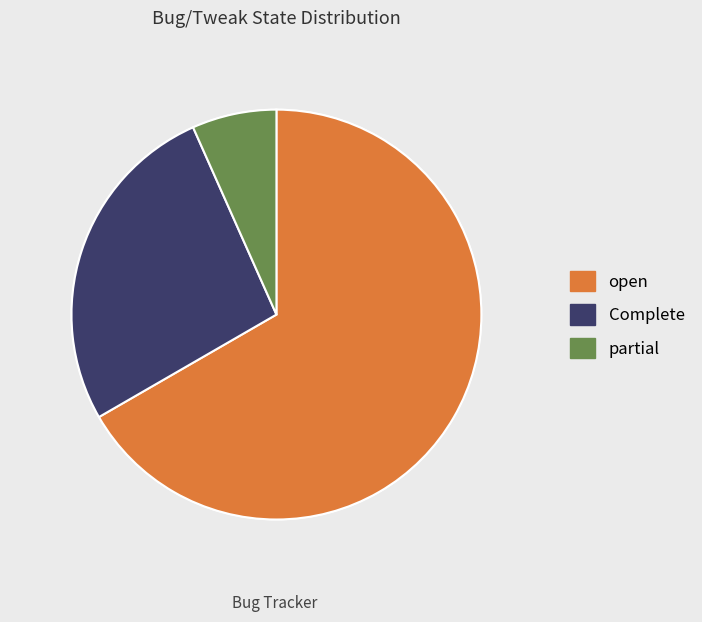

Which category has the biggest portion of the pie?

open